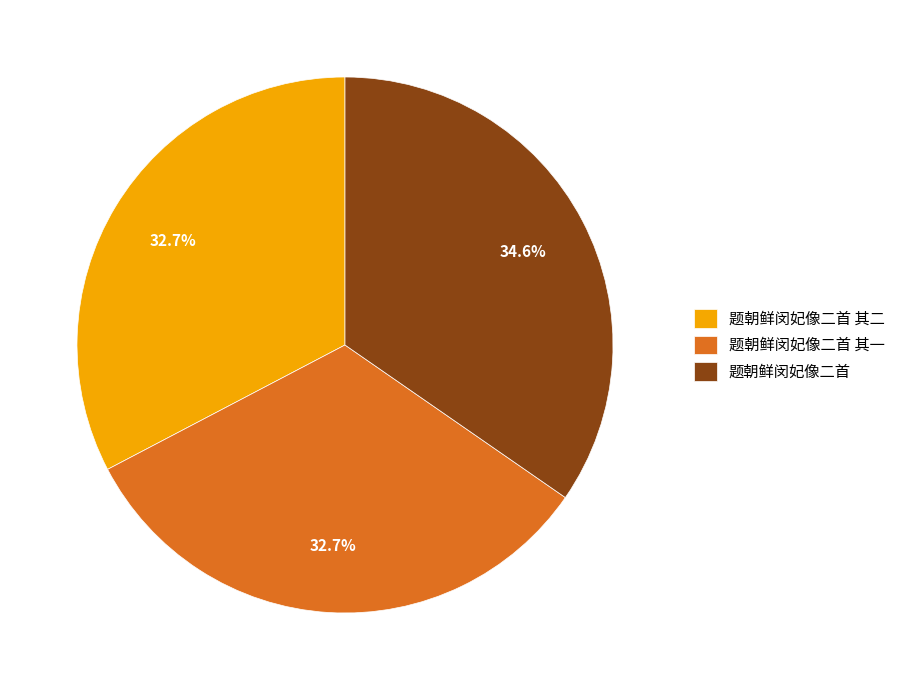

What percentage is the 题朝鲜闵妃像二首 slice, to the nearest percent?

35%